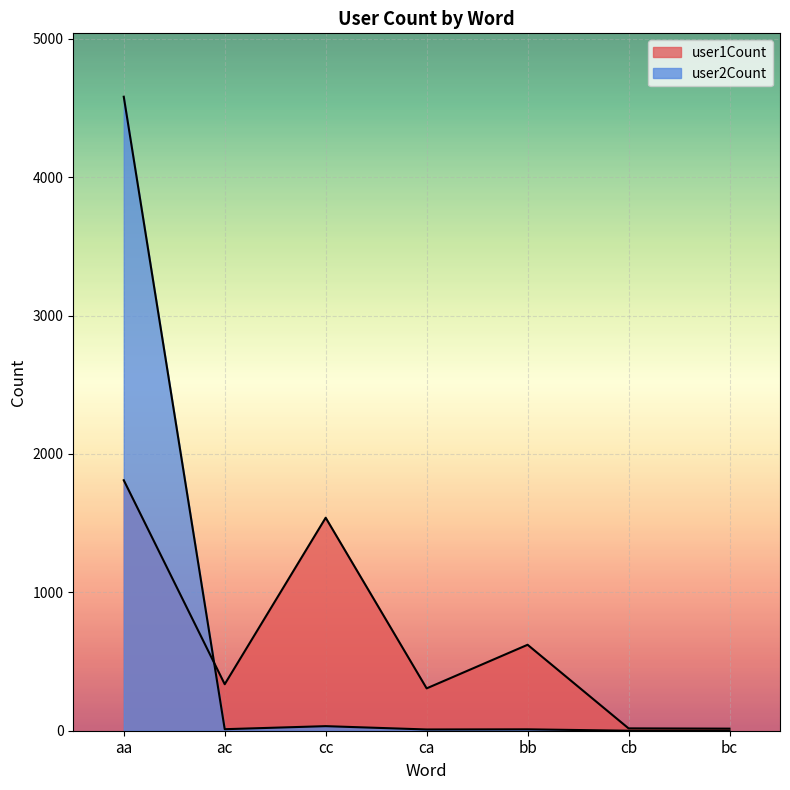

How many lines are shown in the chart?

2